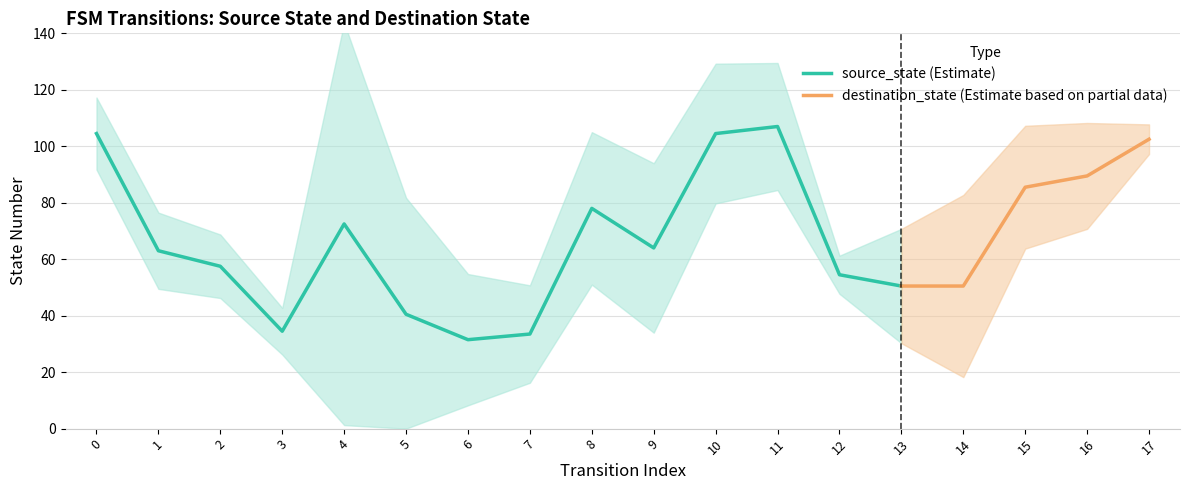

Is the value of source_state at 30 greater than the value of destination_state at 30?

No